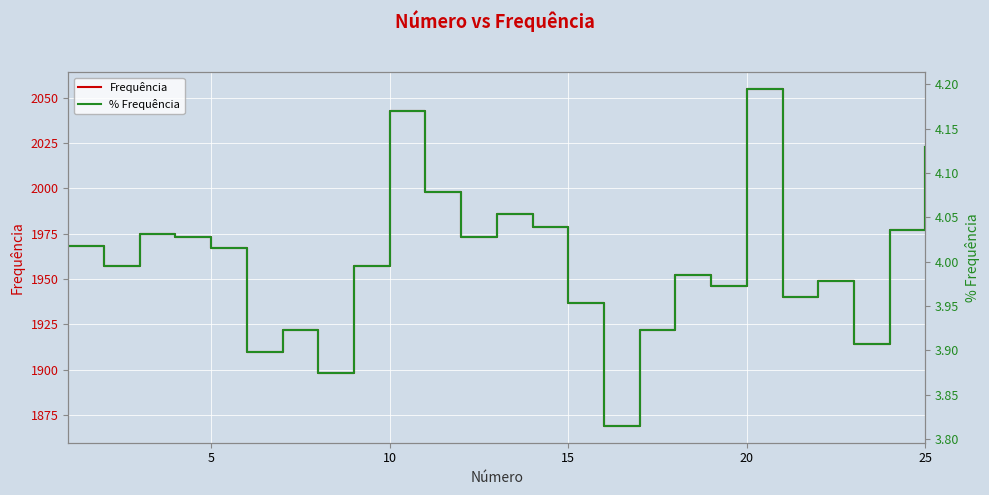

How many lines are shown in the chart?

2